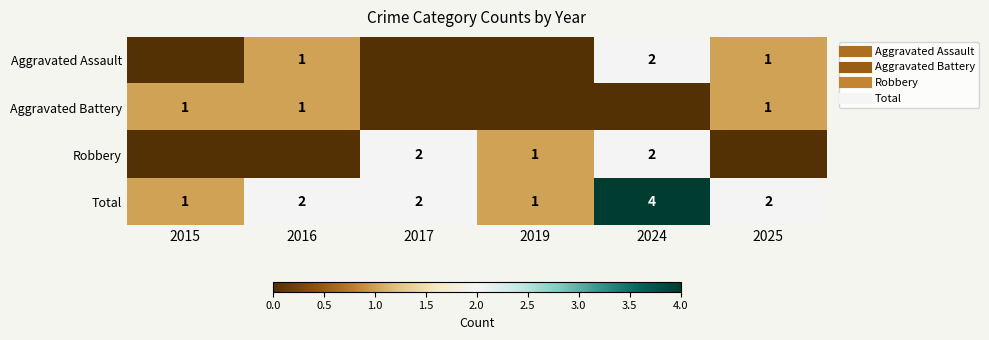

How many data points in Aggravated Assault are above 1?

1